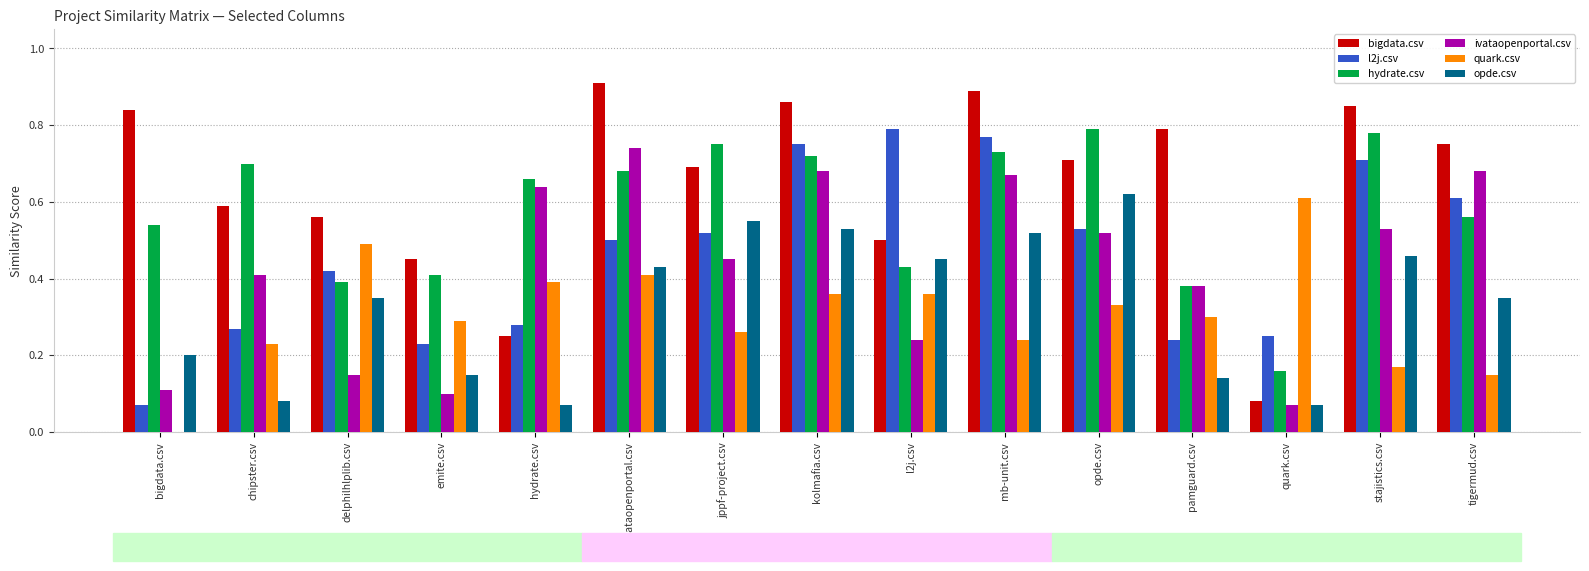

What is the sum of all ivataopenportal.csv values?

6.4